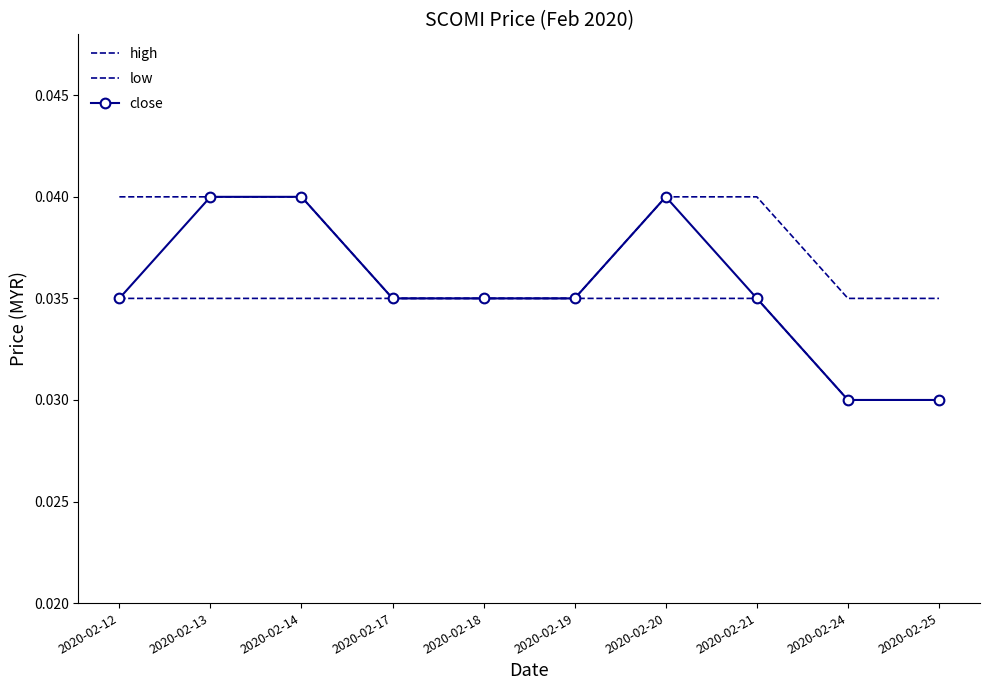

Rank the series by their average value, from lowest to highest.

low, close, high